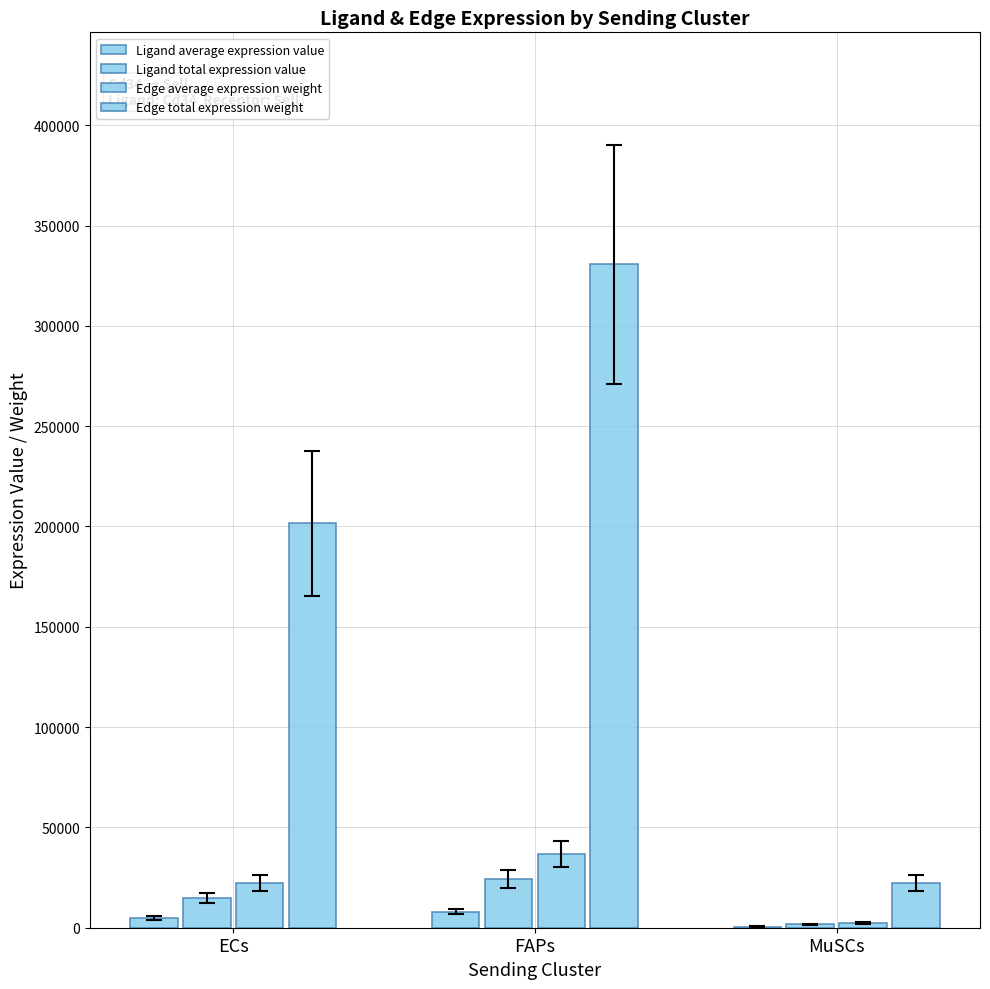

Where is Ligand total expression value nearest to the value 12909?

ECs